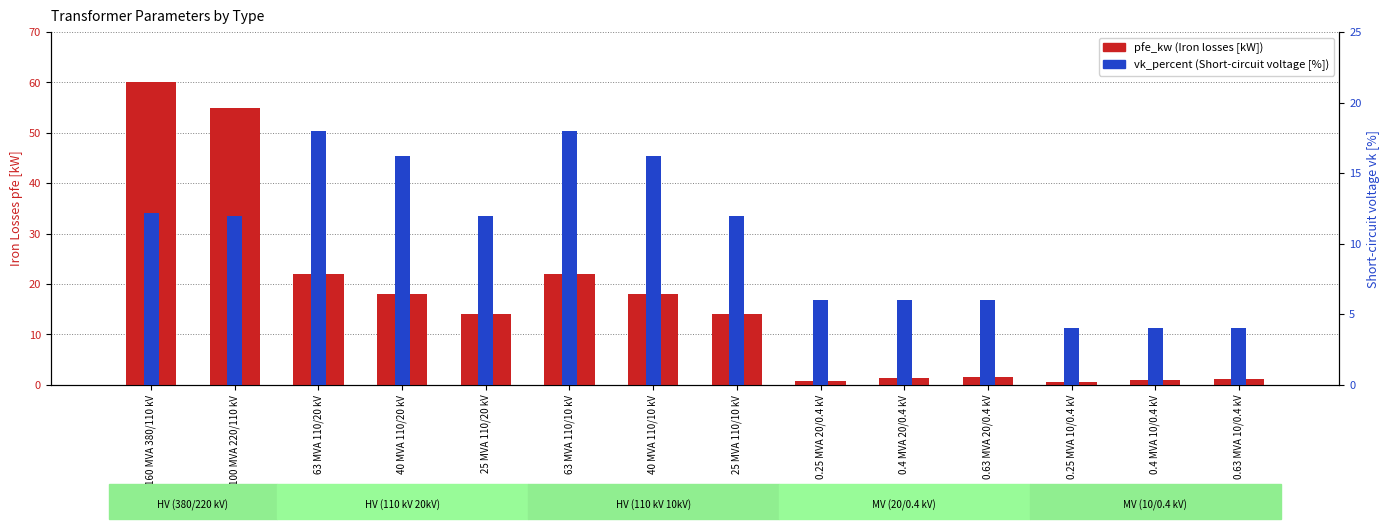

True or false: pfe_kw has a value of 0.6 at 0.25 MVA 20/0.4 kV.

False